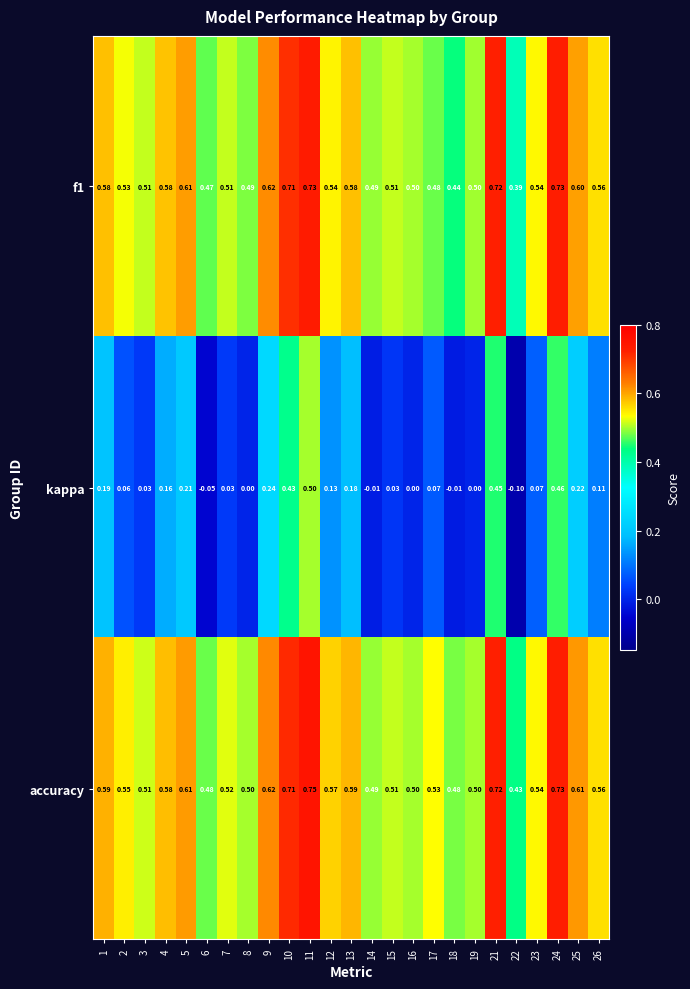

Which series has the largest total across all categories?

accuracy